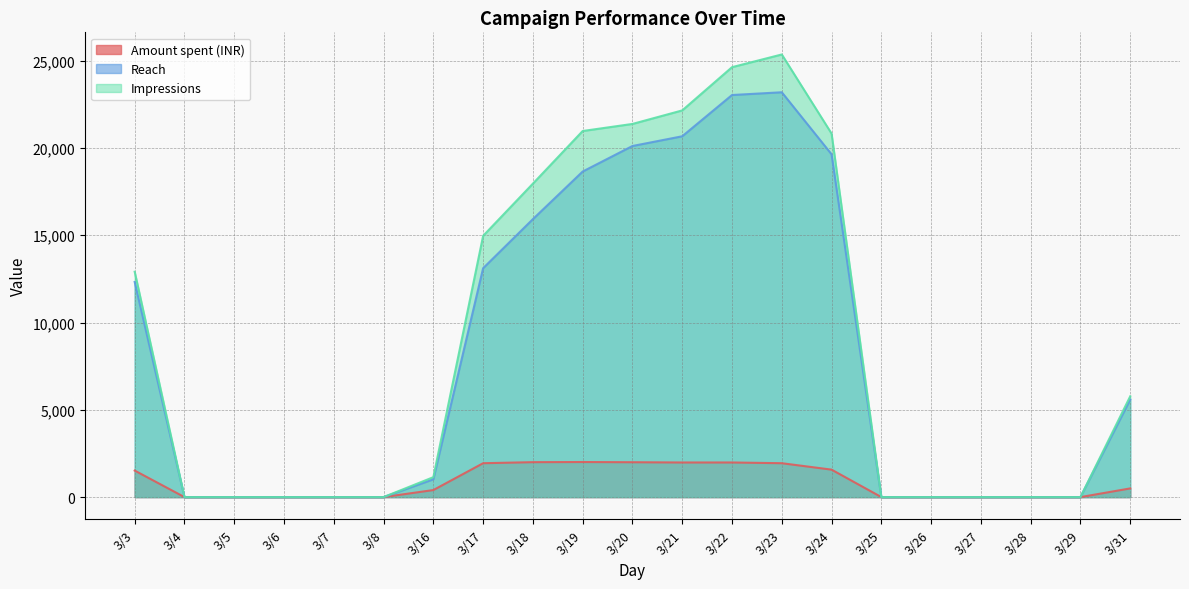

What is the spread (max minus min) of values at 3/31?

5276.3